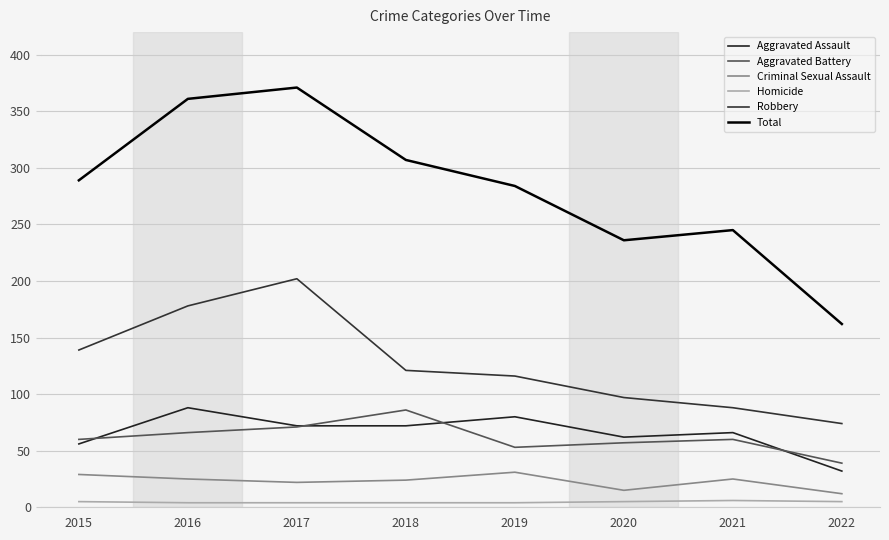

Is it true that Robbery equals 125 at 2022?

False